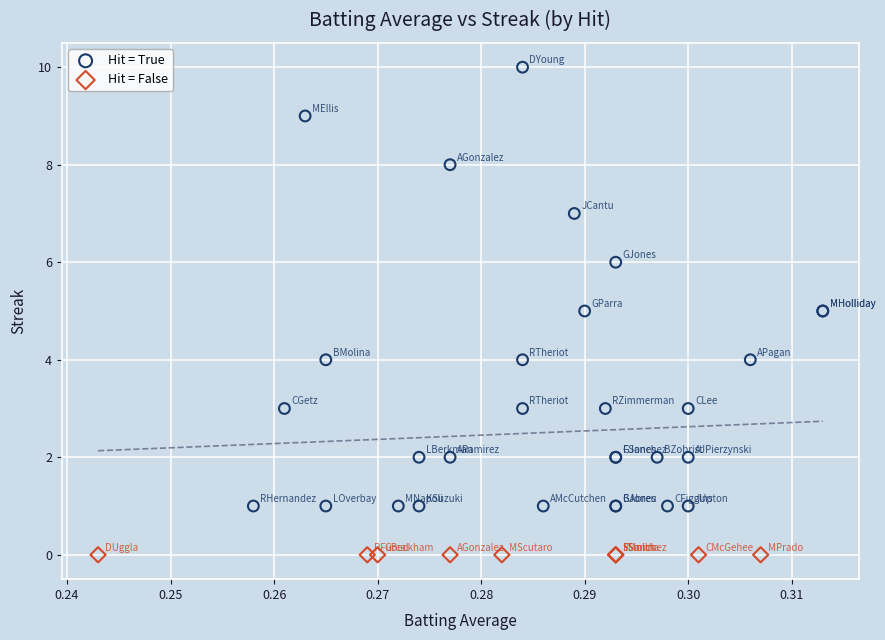

Which series reaches the maximum Y coordinate?

Hit = True